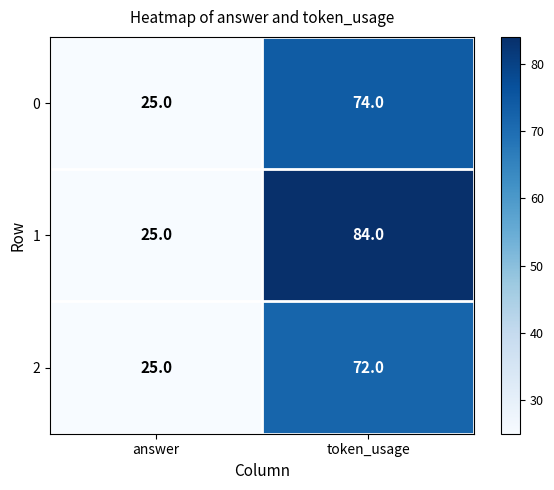

At how many categories does at least one series exceed 45?

1